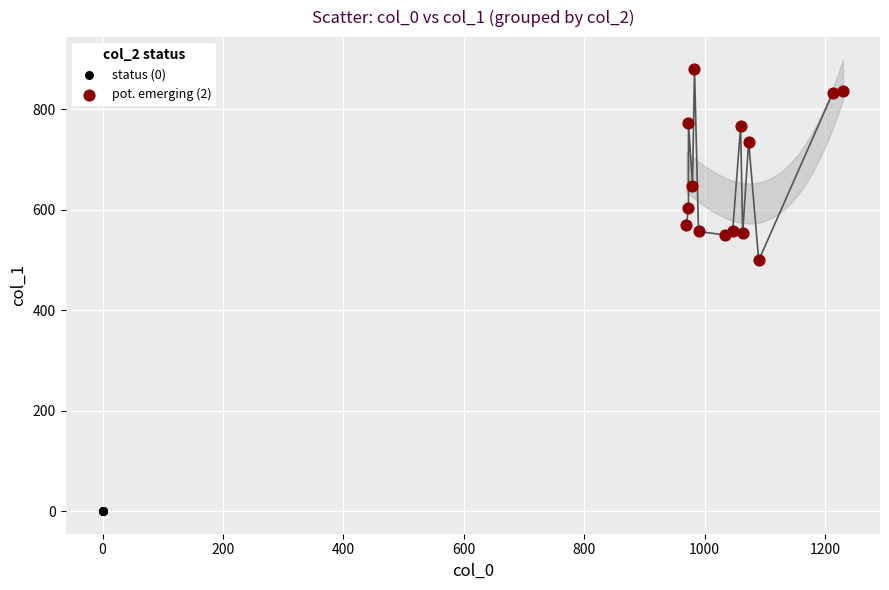

Which series contains the highest Y value?

pot. emerging (2)